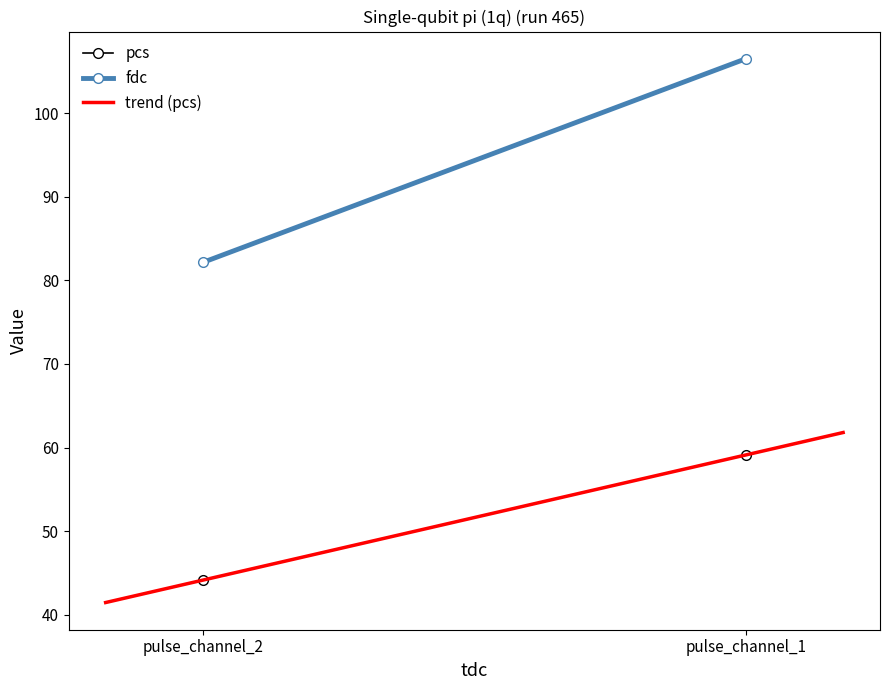

What is the difference between the highest and lowest values at pulse_channel_2?

38.0